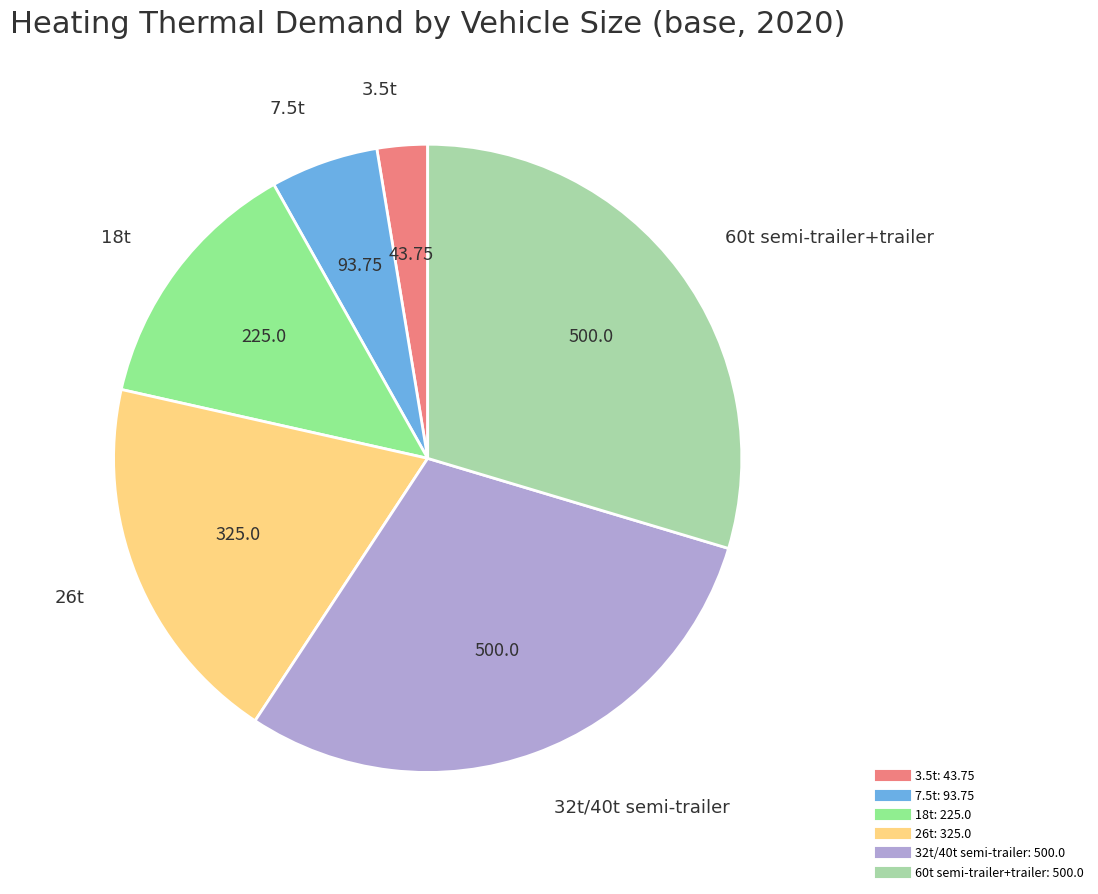

Which has a higher value, 60t semi-trailer+trailer or 7.5t?

60t semi-trailer+trailer